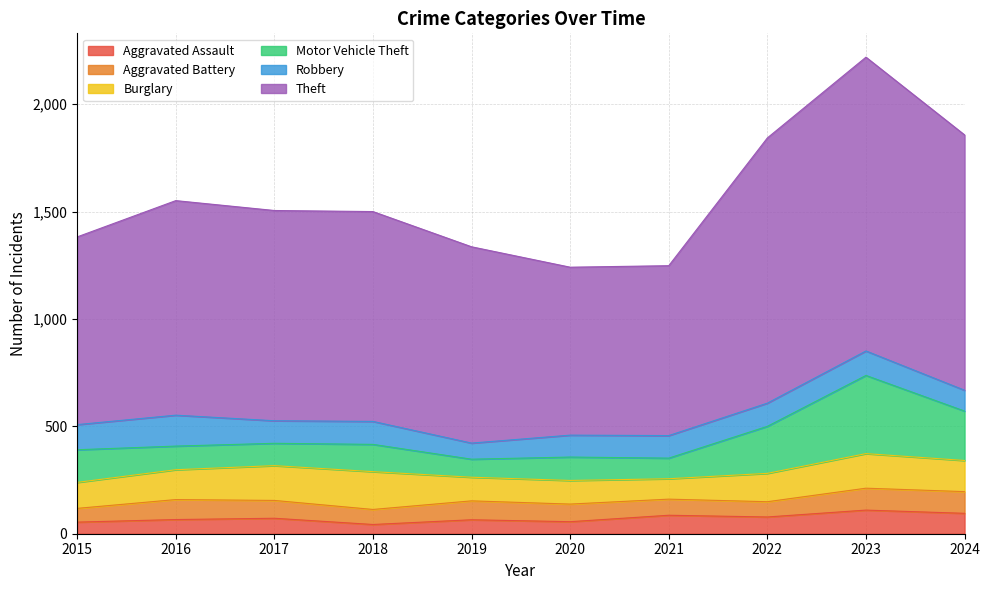

Reading right to left, what are all the values shown in this chart?

Aggravated Assault: 95	110	78	86	56	65	43	72	66	54
Aggravated Battery: 101	102	71	75	82	88	70	83	93	64
Burglary: 145	161	132	95	110	110	176	162	139	121
Motor Vehicle Theft: 230	364	219	96	109	84	127	104	110	152
Robbery: 97	114	108	105	102	75	107	105	144	117
Theft: 1189	1368	1235	791	782	914	977	979	999	874